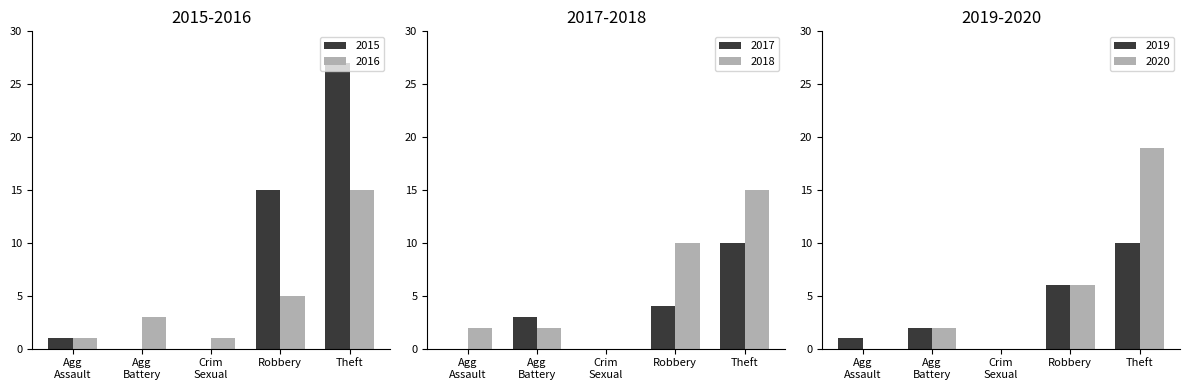

At which label does 2015 reach its peak?

Theft